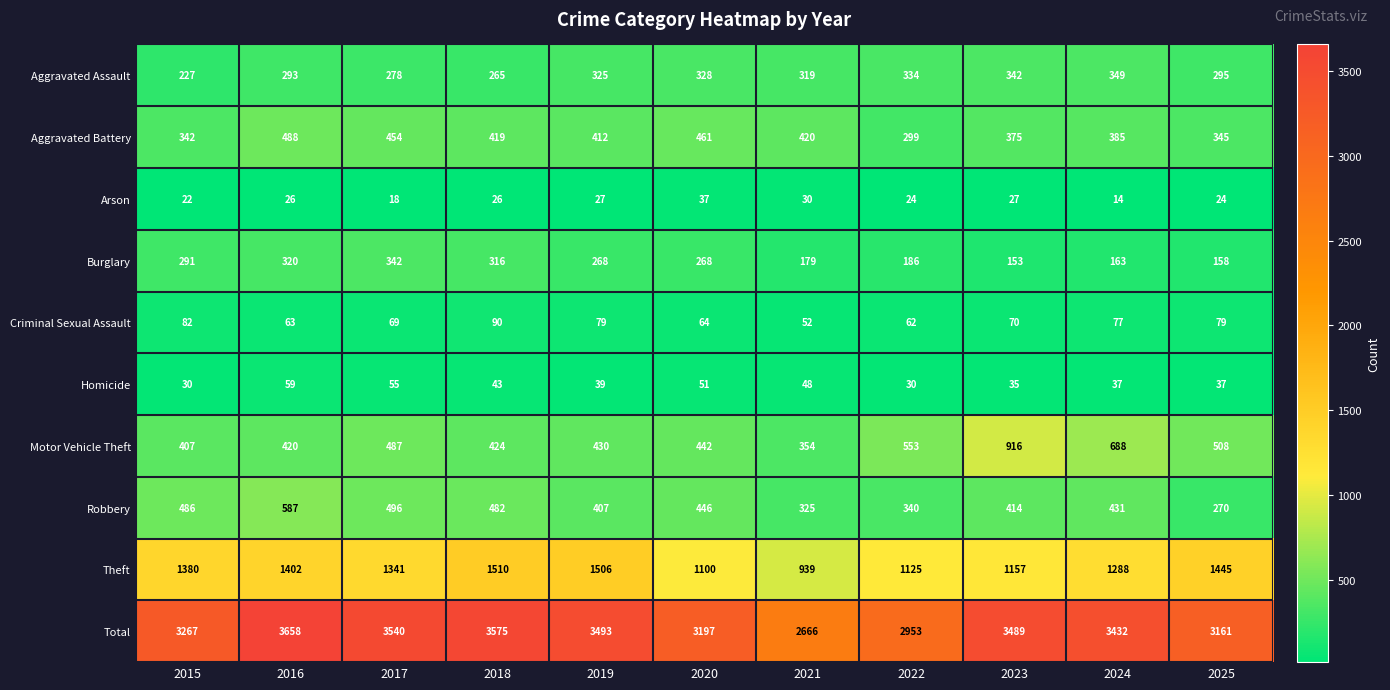

Between 2019 and 2024, which series saw the biggest shift?

Motor Vehicle Theft